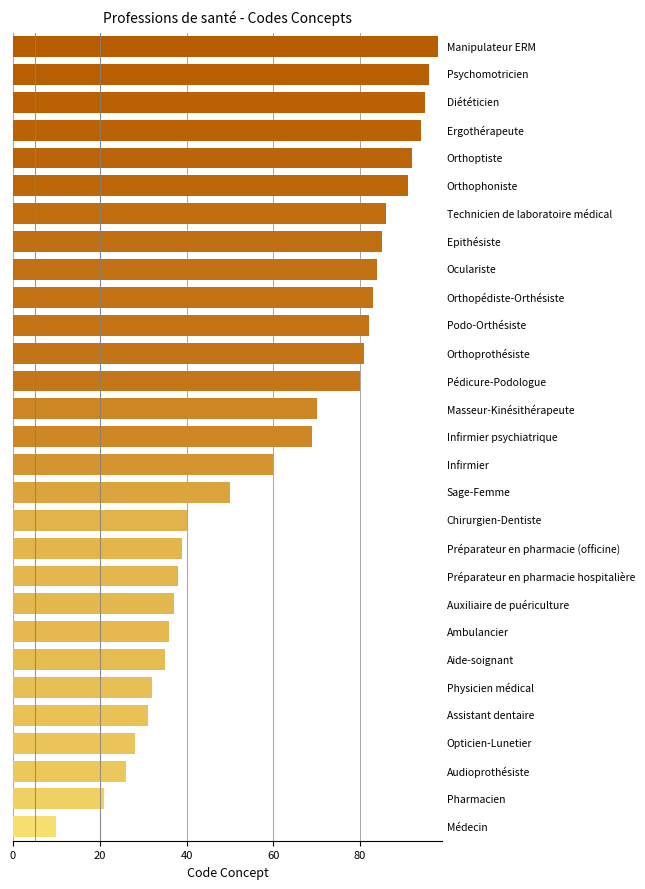

What is the maximum value shown in the chart?

98